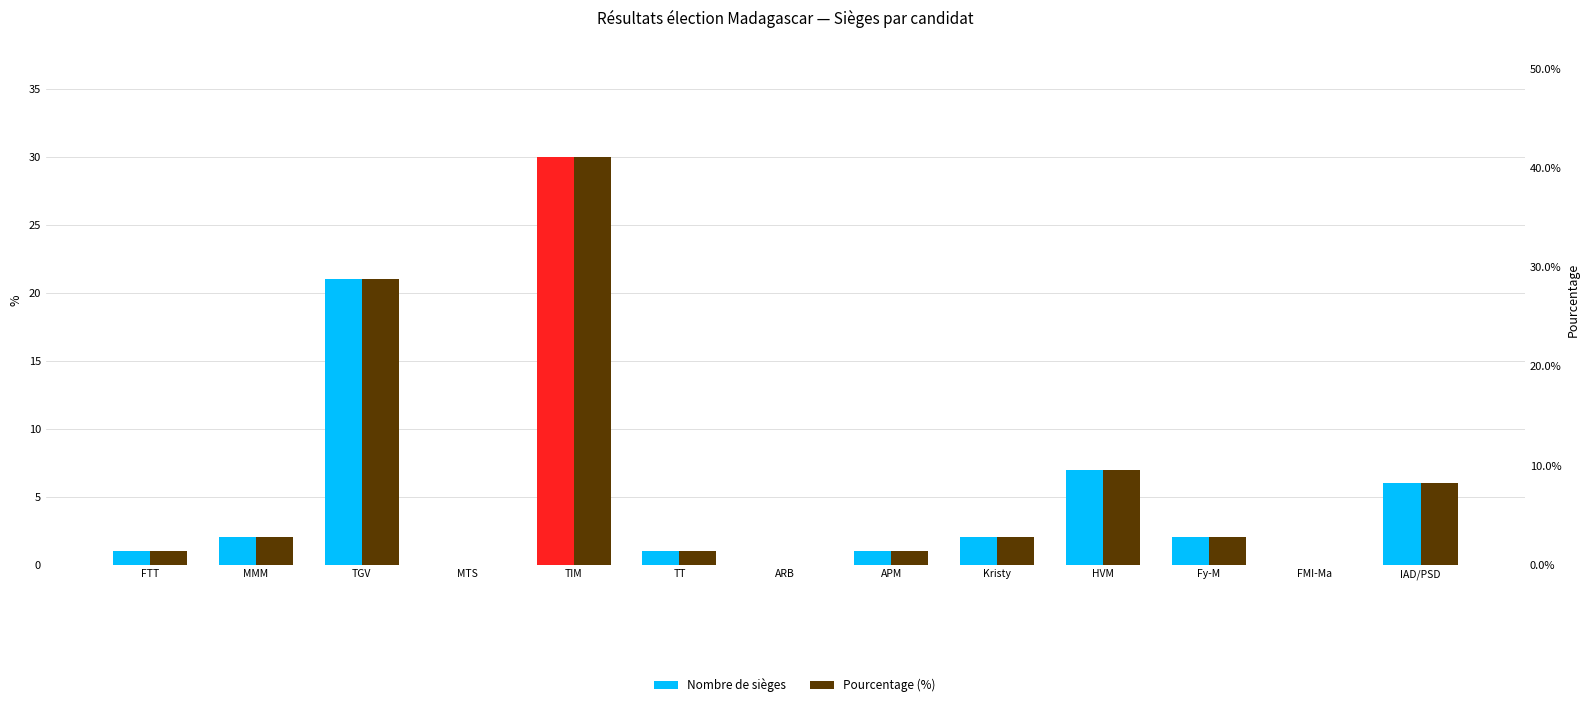

Which series has the widest spread of values?

Pourcentage (%)